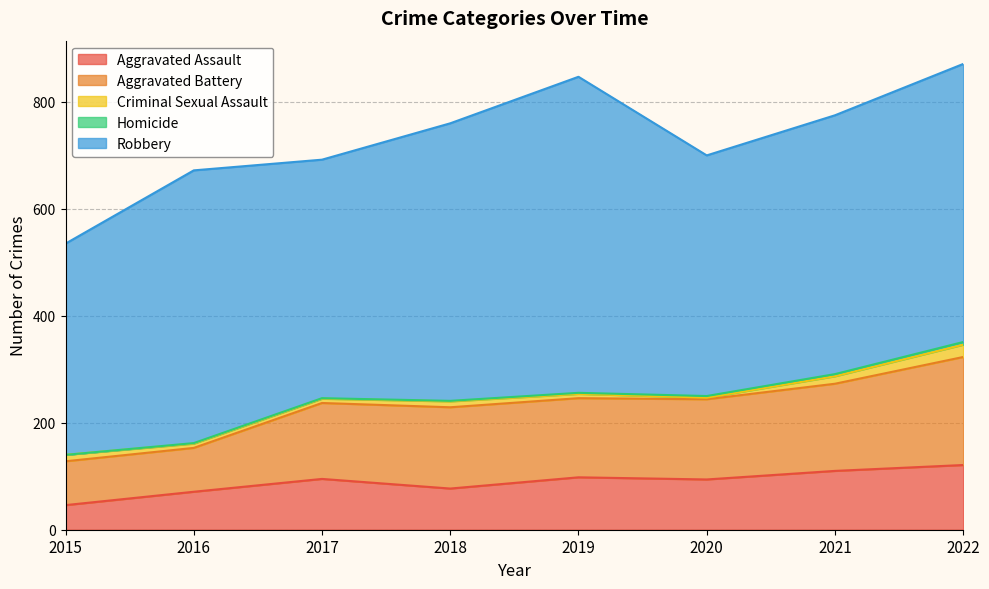

What is the sum of the Aggravated Battery values at 2022 and 2017?

344